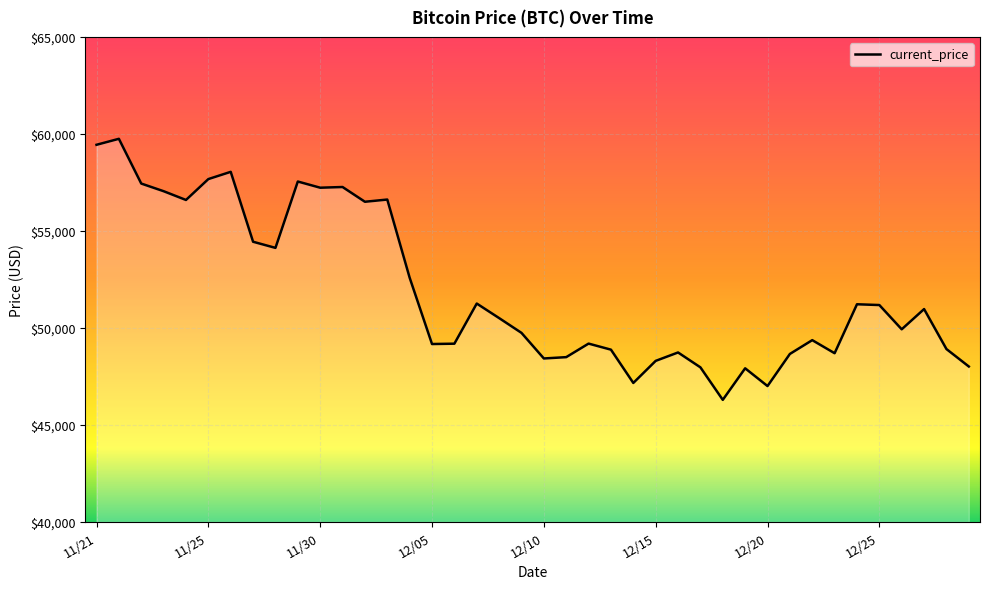

What is the difference between the maximum and minimum values?

13453